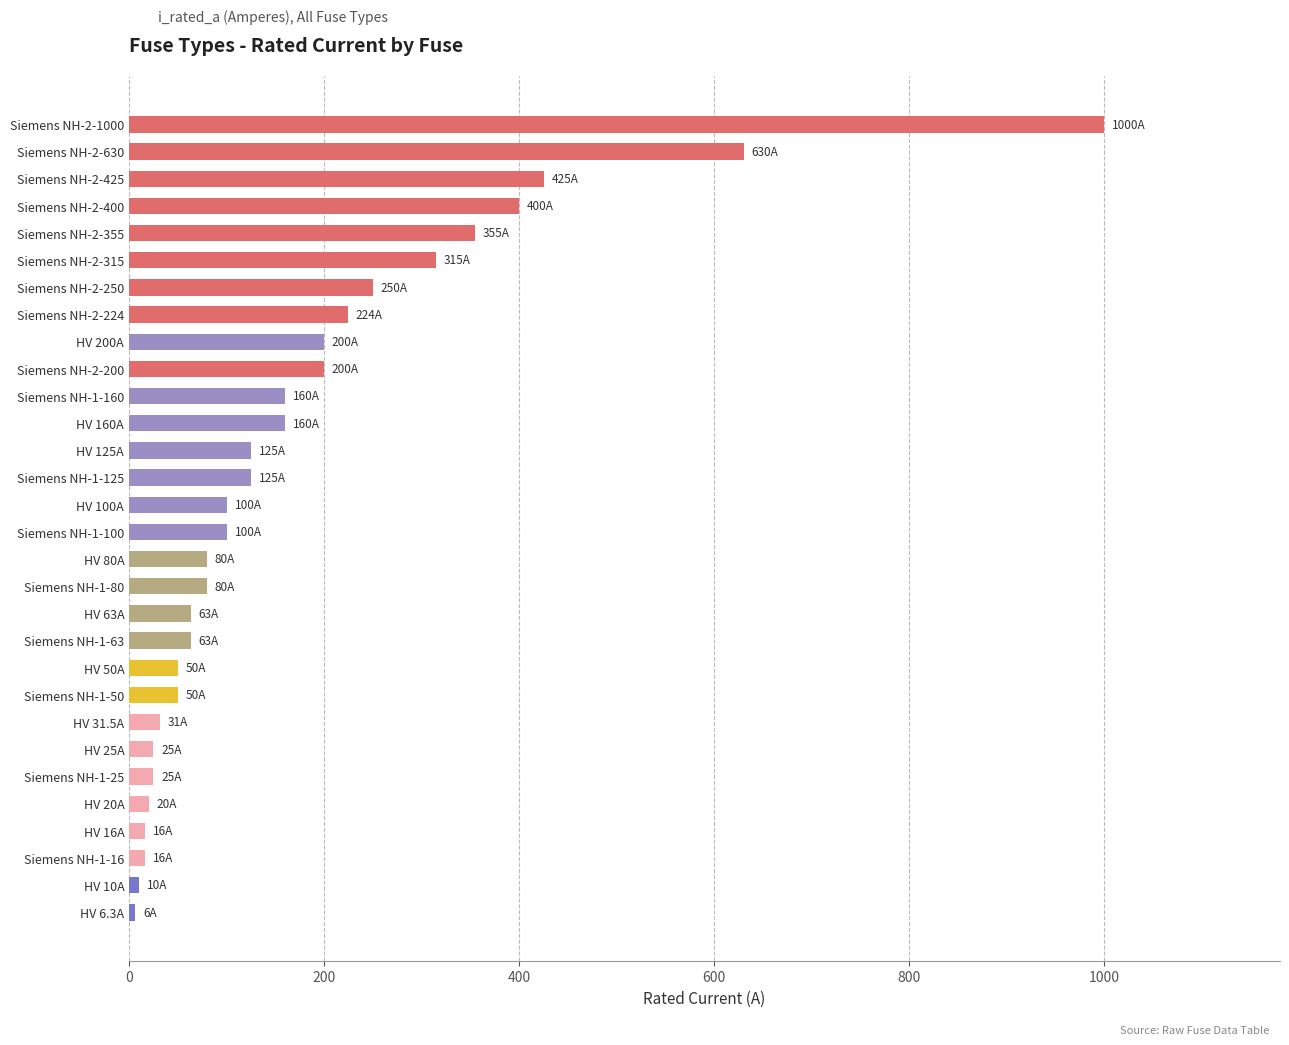

The chart shows a value of 160.0 at Siemens NH-1-160. True or false?

True